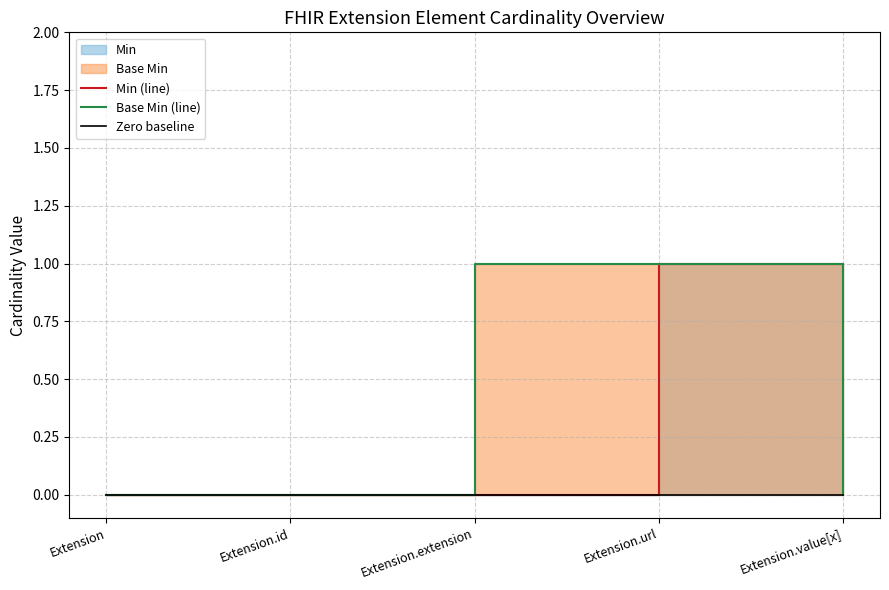

True or false: Min (line) and Zero baseline intersect in this chart.

False